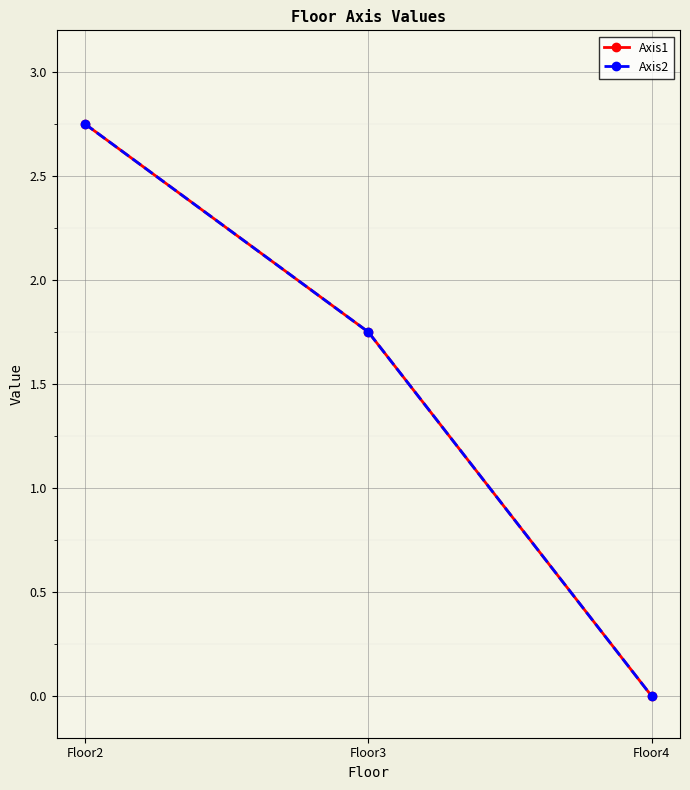

What is the maximum value for Axis2?

2.8